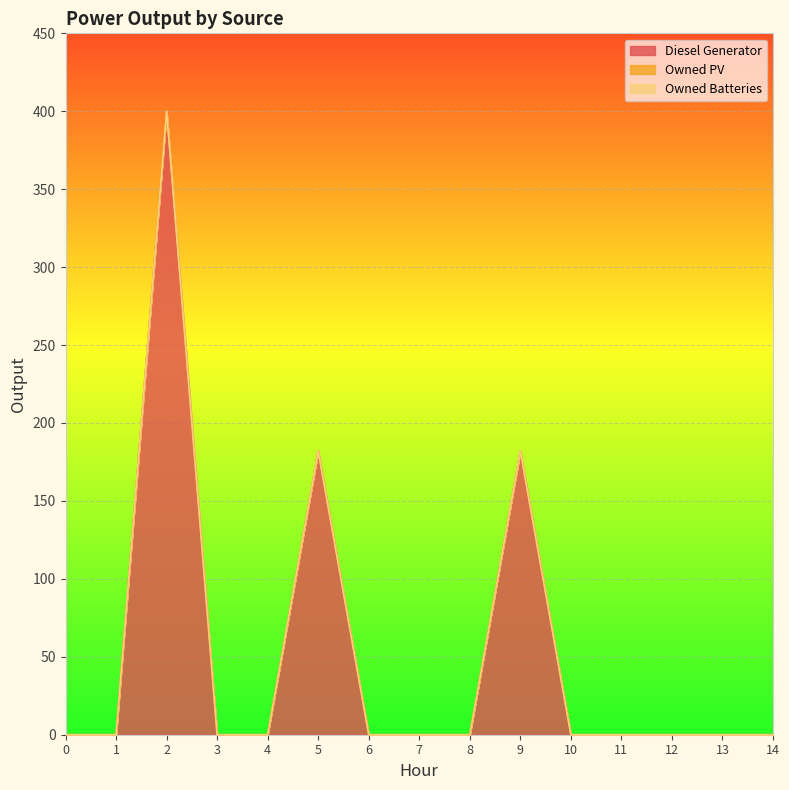

True or false: Owned Batteries and Diesel Generator intersect in this chart.

False